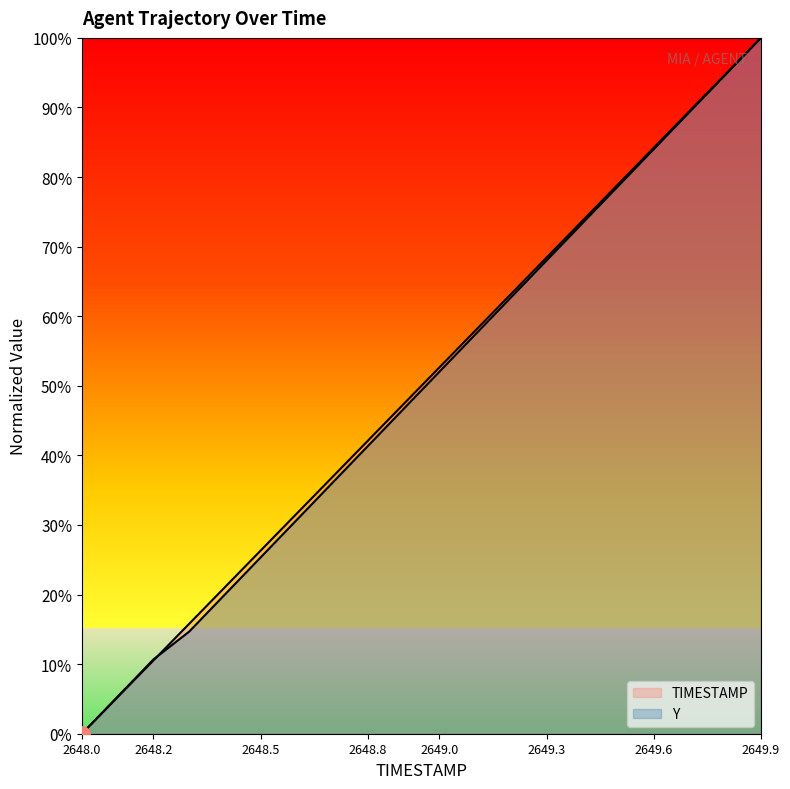

Is the value of Y at 2649.0 greater than the value of TIMESTAMP at 2649.5?

No